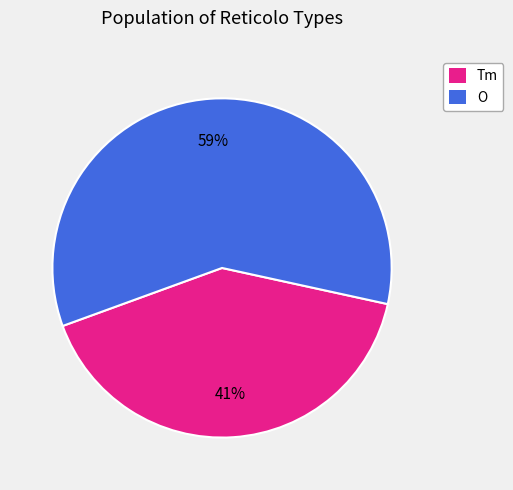

To the nearest percent, what is the average slice percentage?

50%